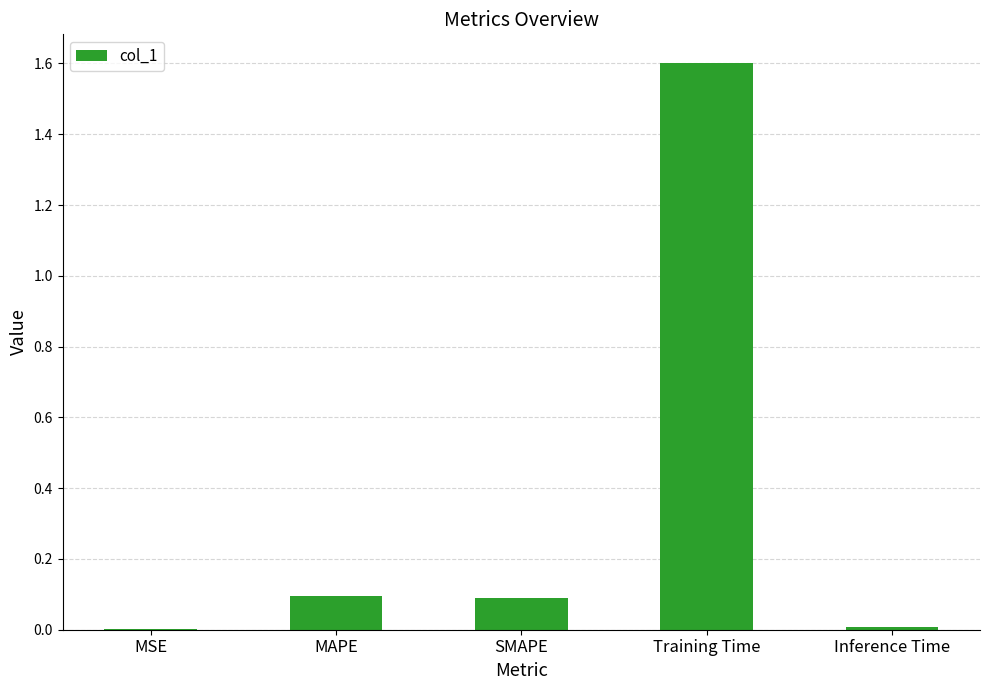

What is the sum of all values?

1.8